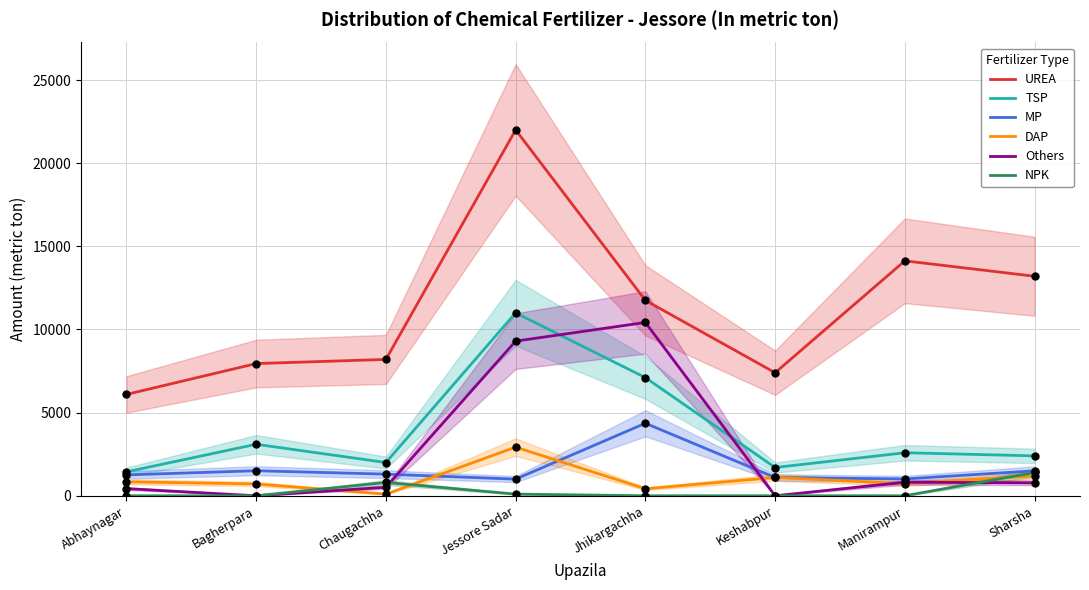

What is the difference between the maximum and second lowest values in the NPK series?

1400